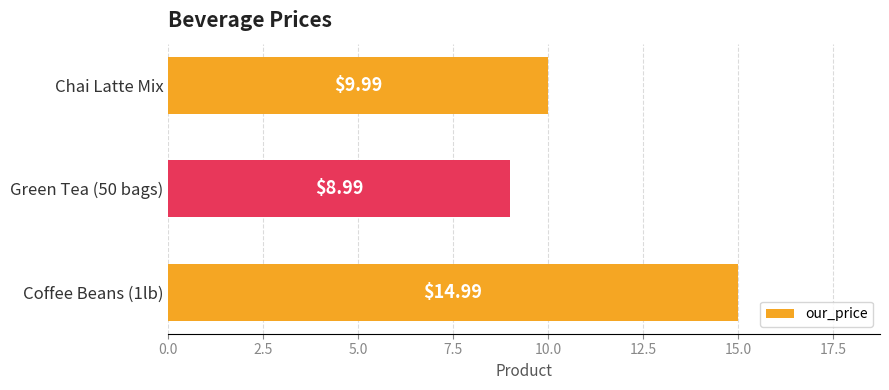

What is the minimum value shown in the chart?

9.0